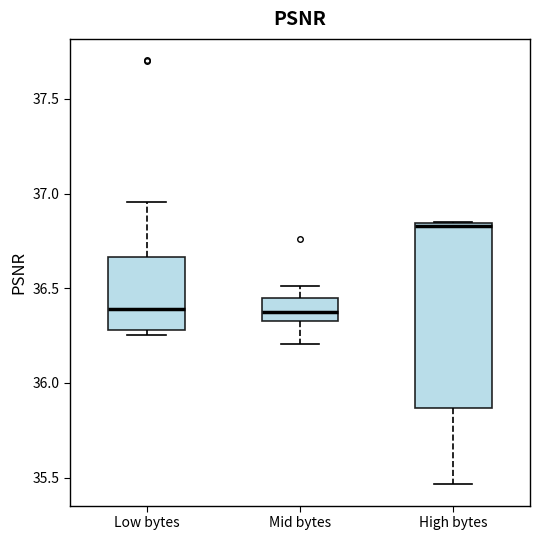

Where is the lower edge of the box for High bytes on the y-axis? The values are not printed on the chart, so give them approximately, as read against the axis.

35.85